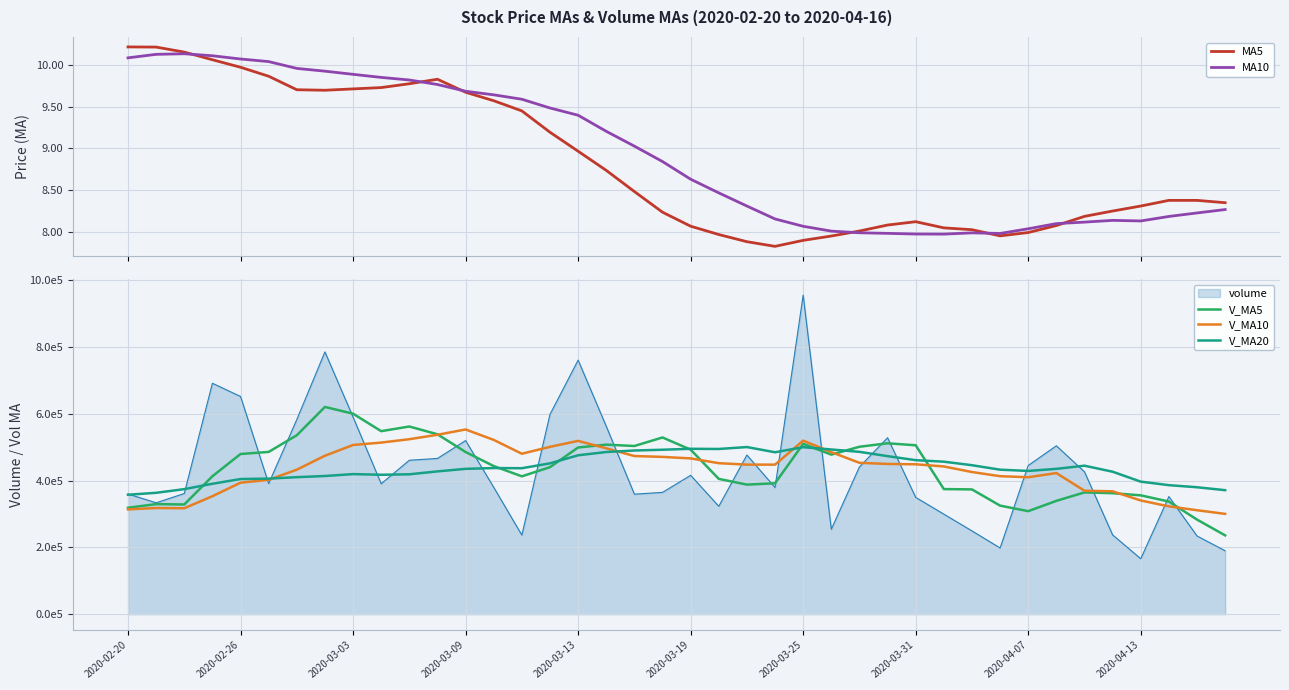

What is the lowest value of the MA5 series?

7.8